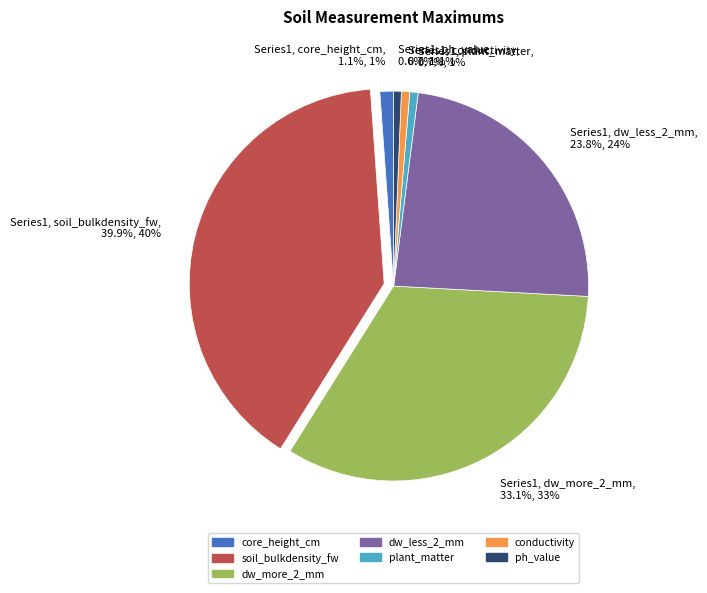

How many segments does this pie chart have?

7